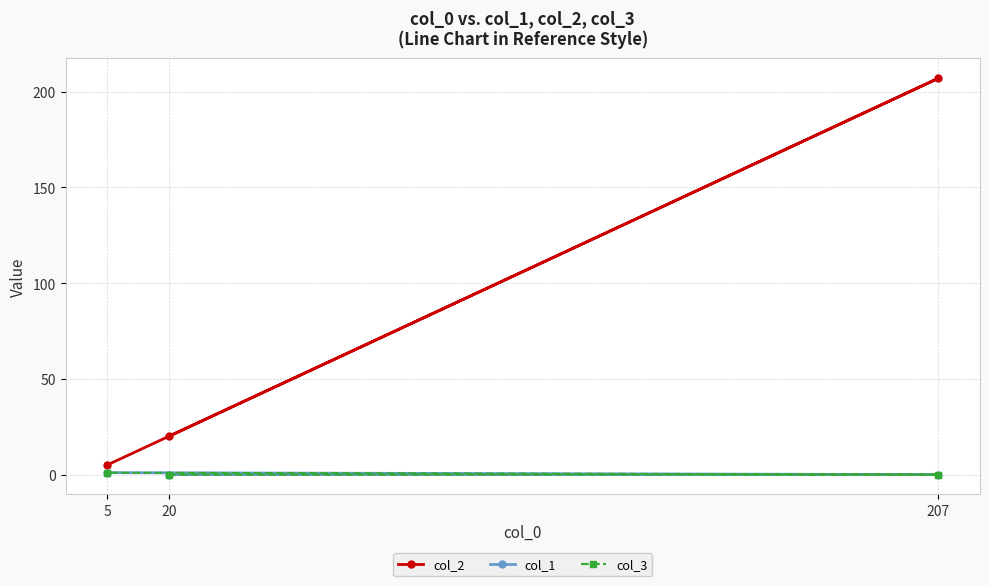

How many lines are shown in the chart?

3